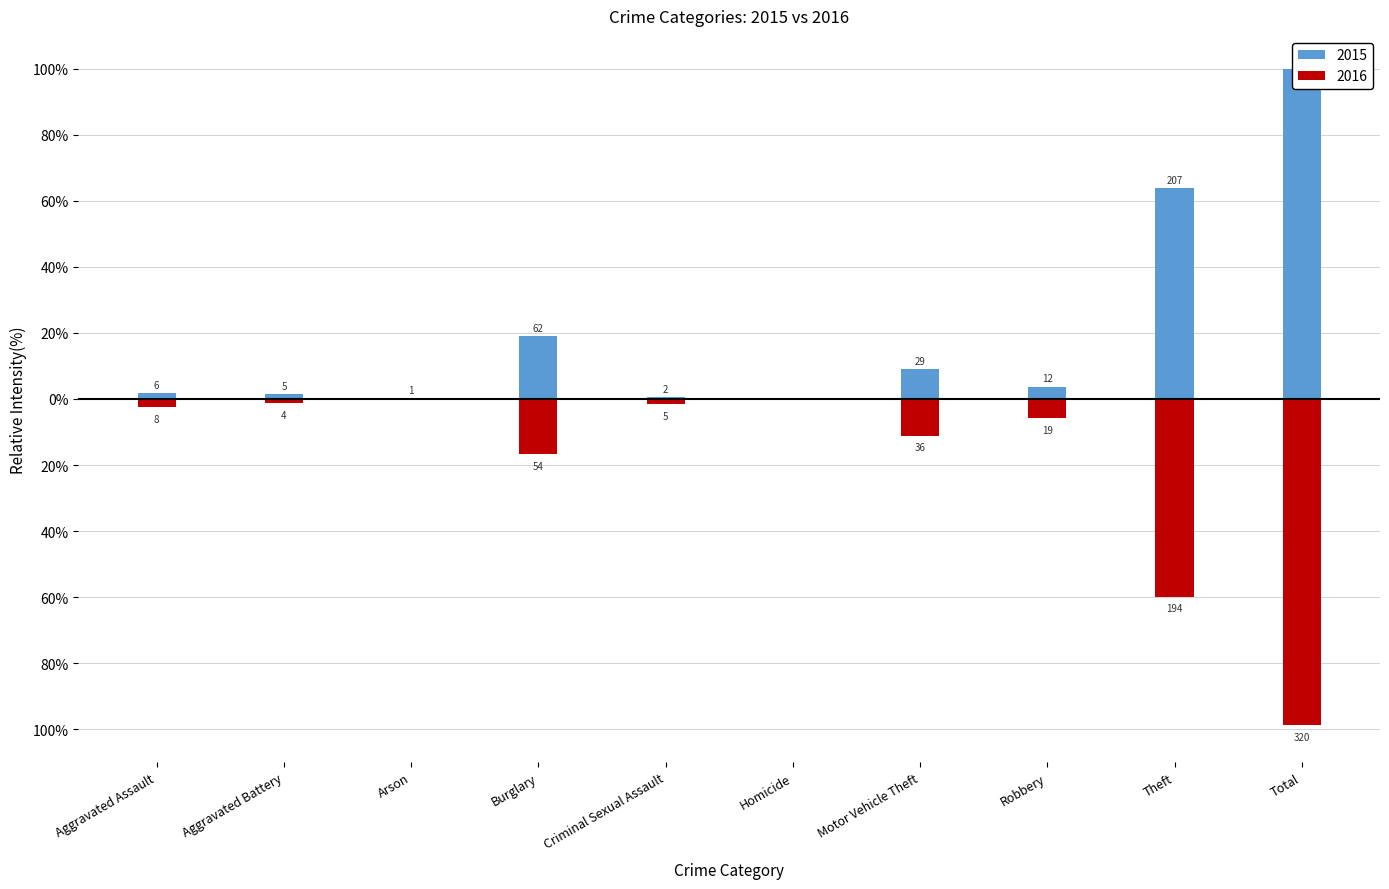

Is the value of 2015 at Criminal Sexual Assault greater than the value of 2016 at Aggravated Battery?

Yes